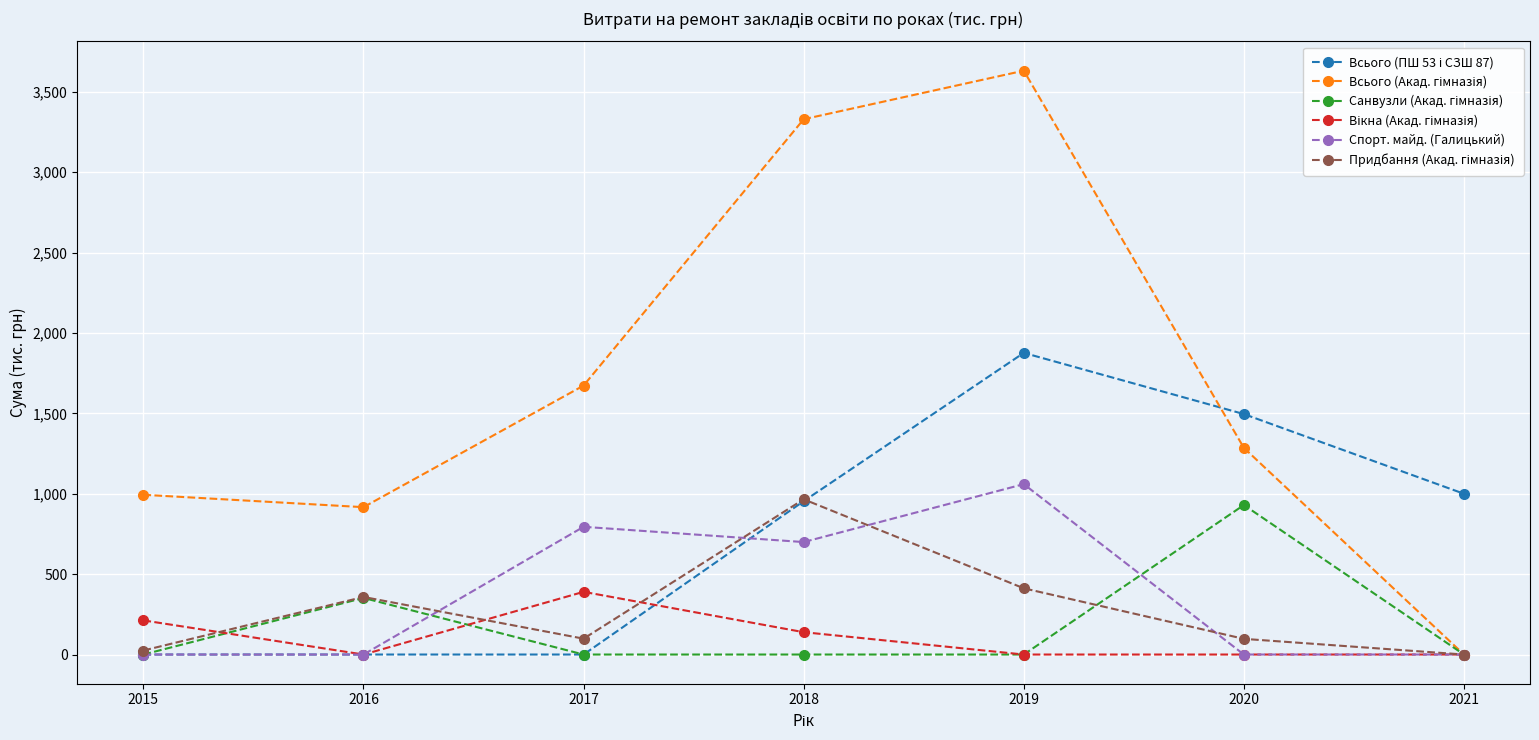

Count the number of categories in the chart.

7